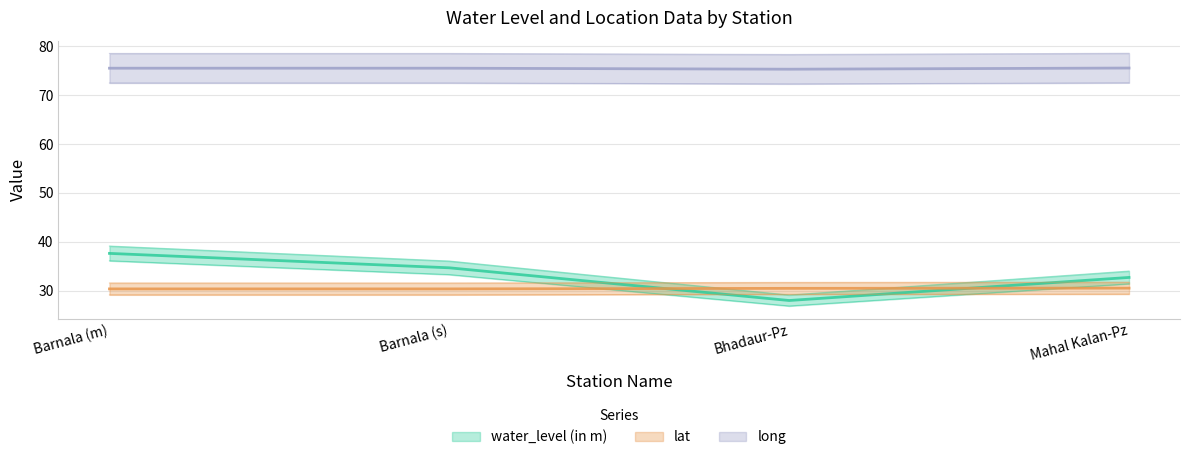

How many lines are shown in the chart?

3